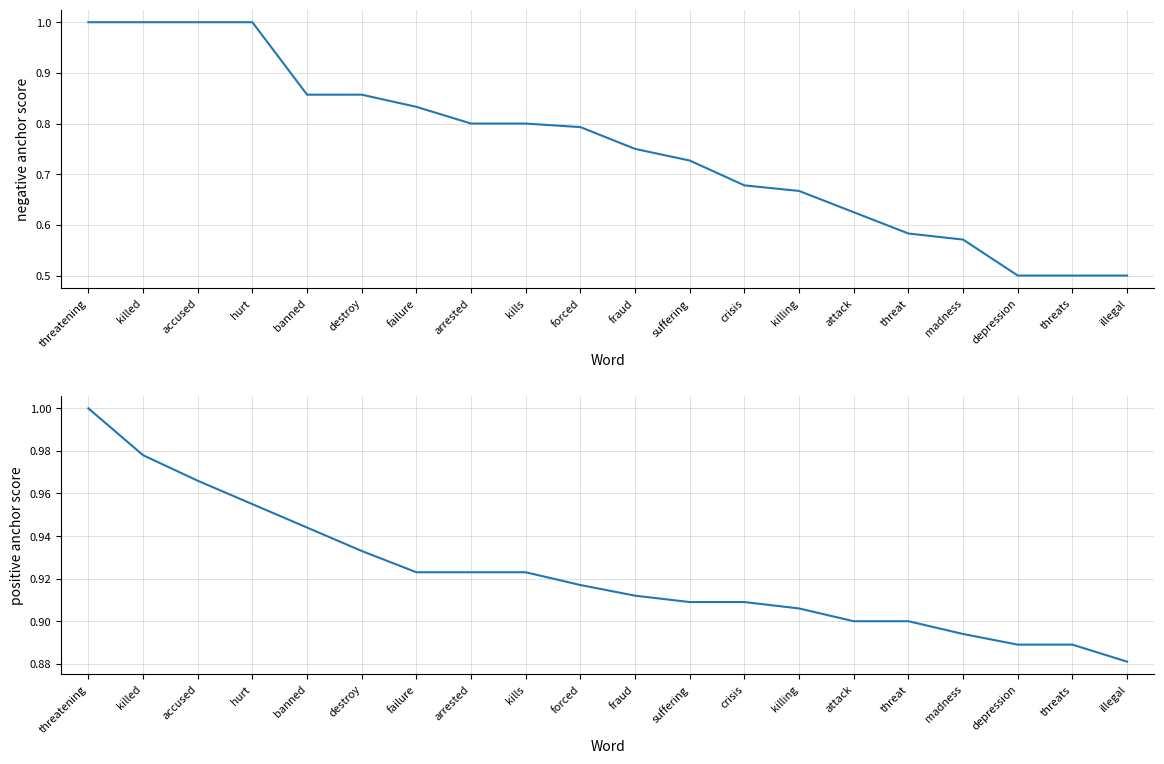

True or false: positive anchor score has more than 1 points higher than both neighbors.

False